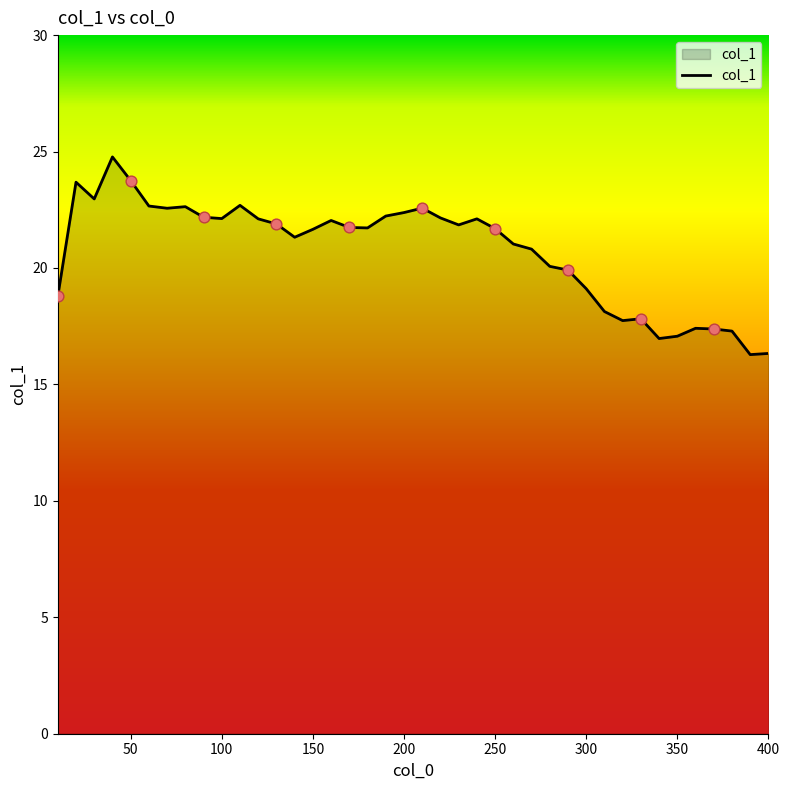

What is the minimum value shown in the chart?

16.3